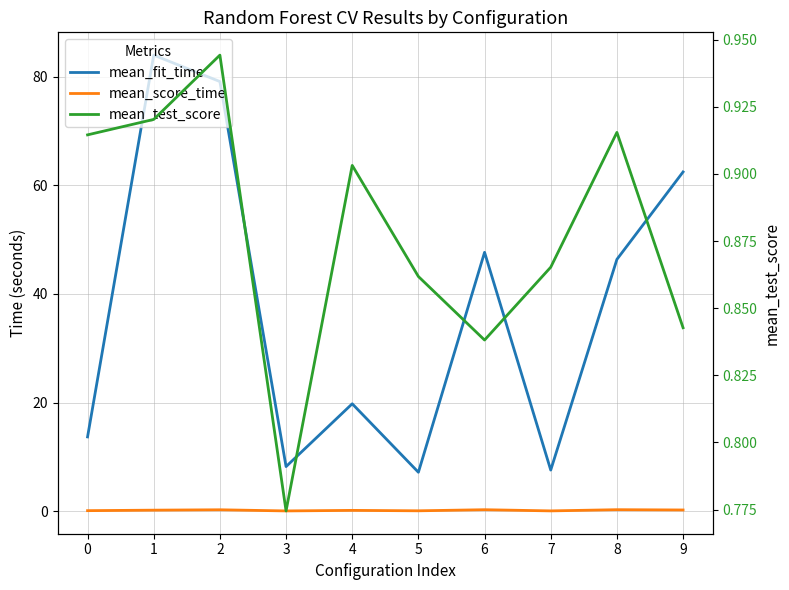

Is the value of mean_score_time at 3 greater than the value of mean_fit_time at 1?

No